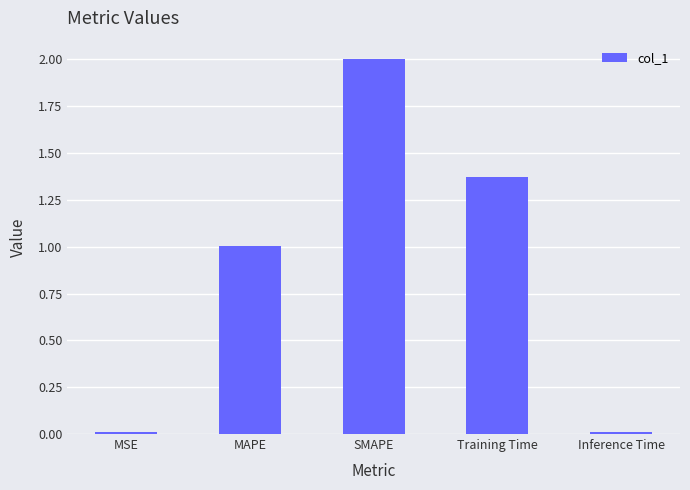

True or false: the data shows 1.0 at MAPE.

True